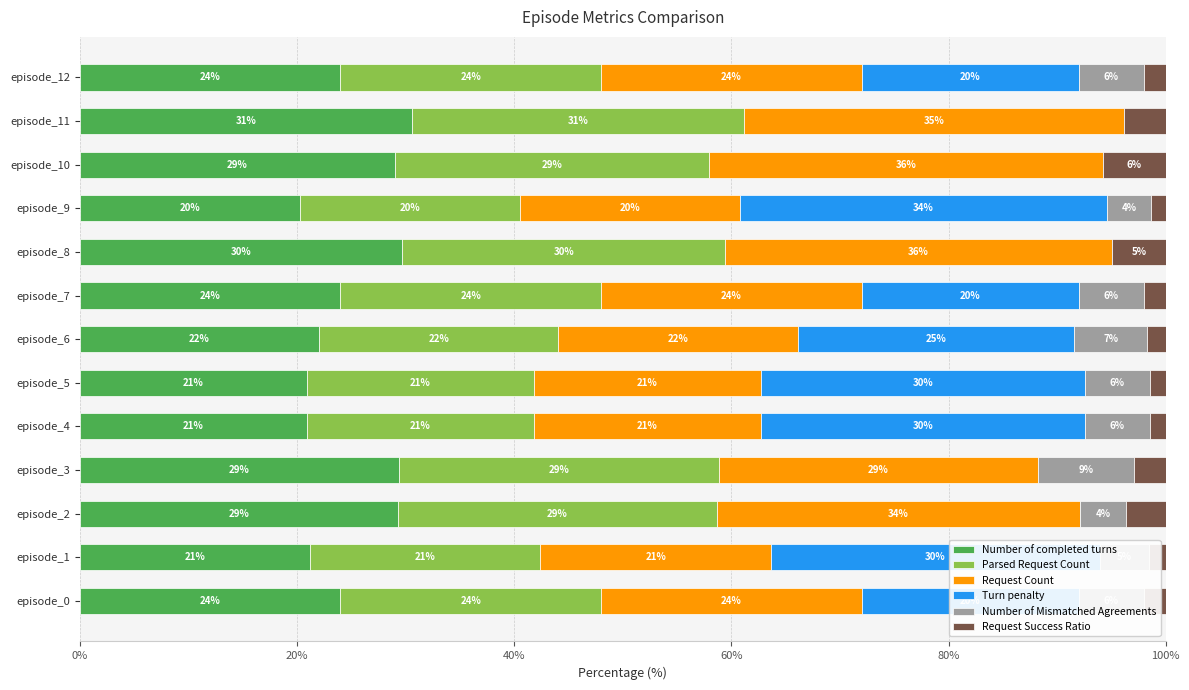

What are all the series names shown in the legend?

Number of completed turns, Parsed Request Count, Request Count, Turn penalty, Number of Mismatched Agreements, Request Success Ratio